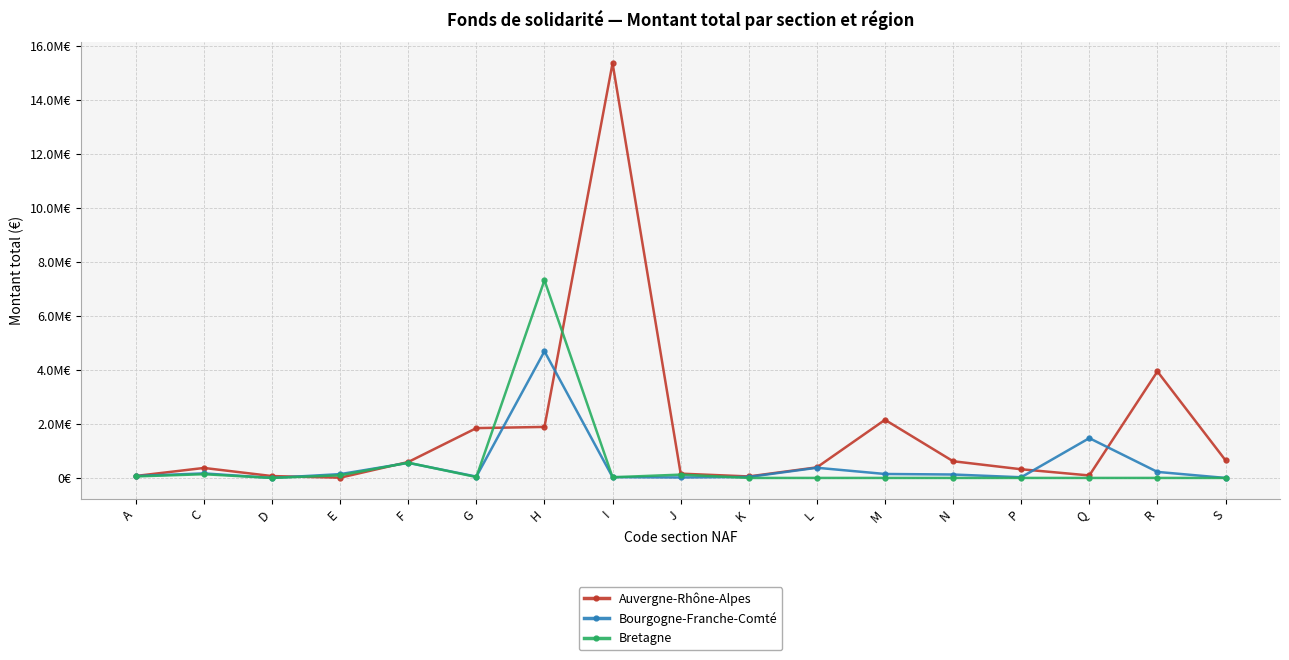

True or false: Bretagne and Bourgogne-Franche-Comté intersect in this chart.

True